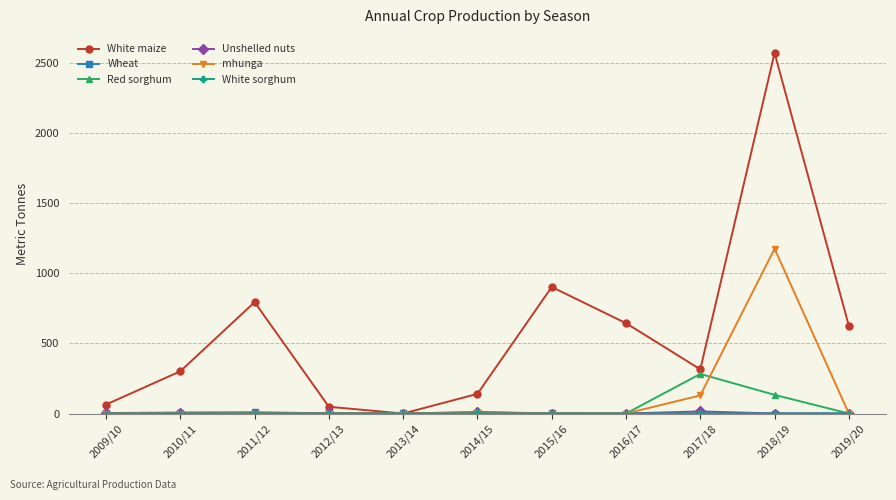

What is the label of the 8th point from the right?

2012/13